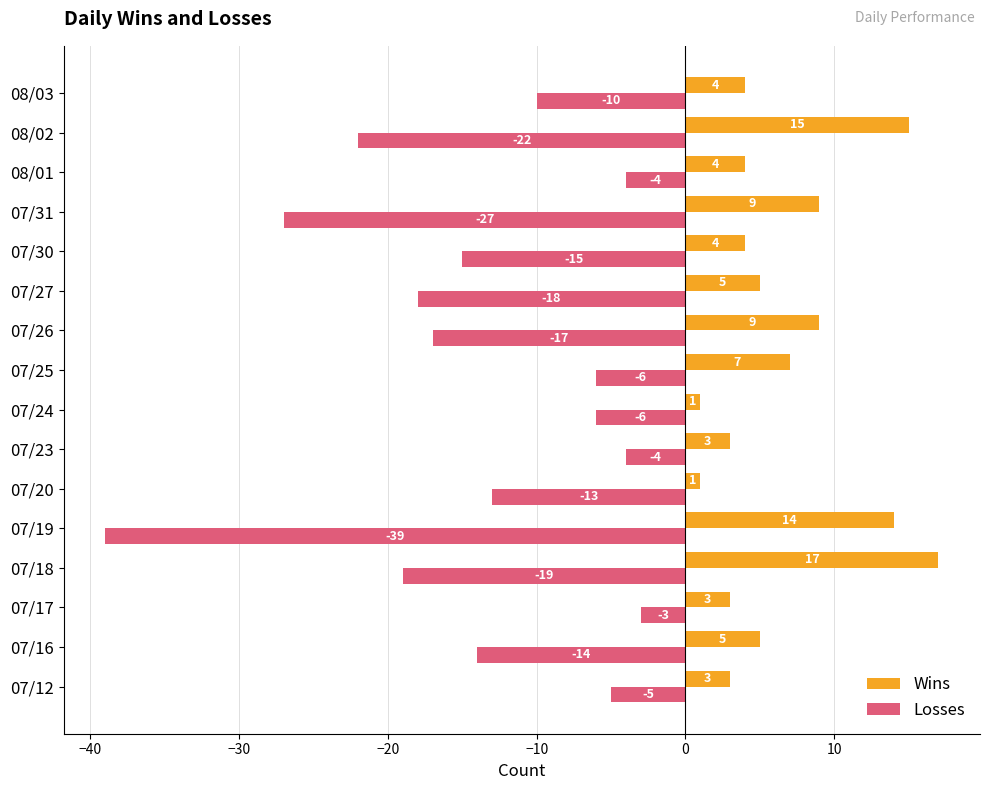

List the series in order of their overall mean, lowest first.

Losses, Wins